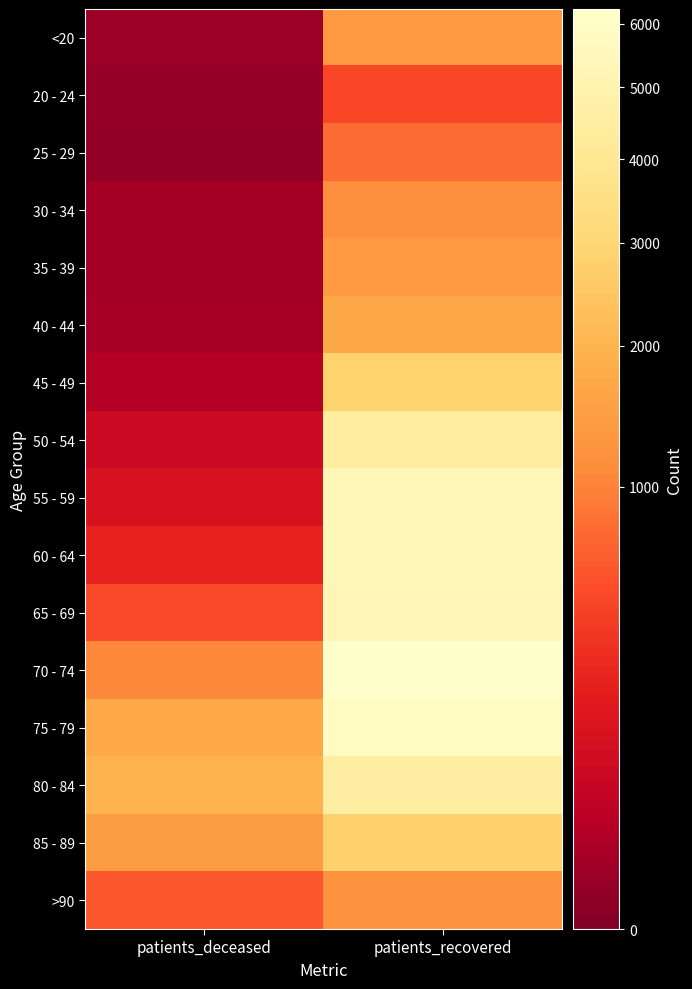

What is the minimum value shown in the chart?

2